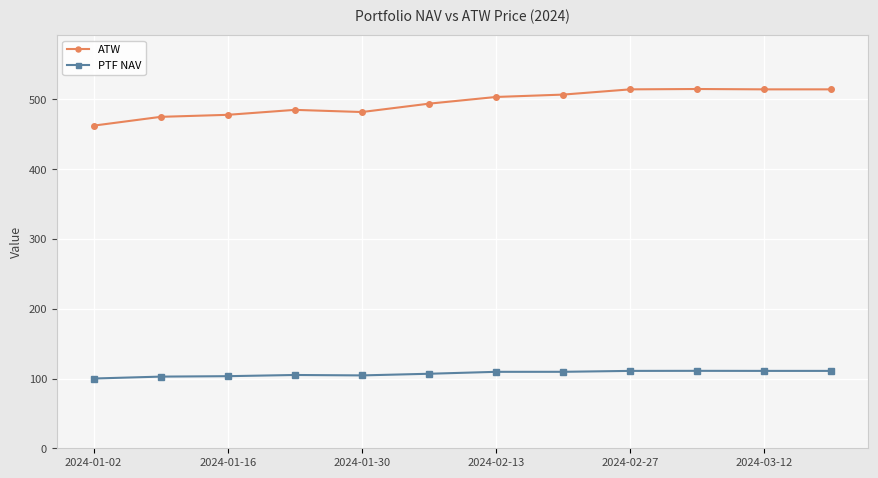

How many lines are shown in the chart?

2